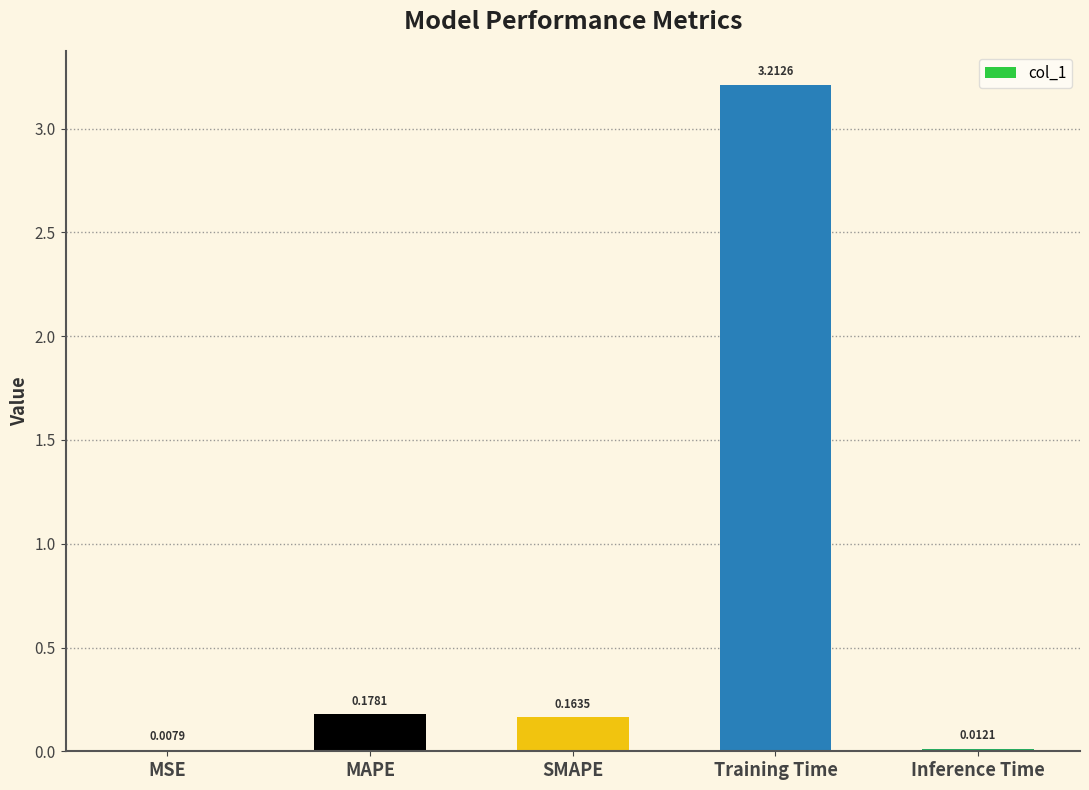

Between Inference Time and Training Time, which is larger?

Training Time